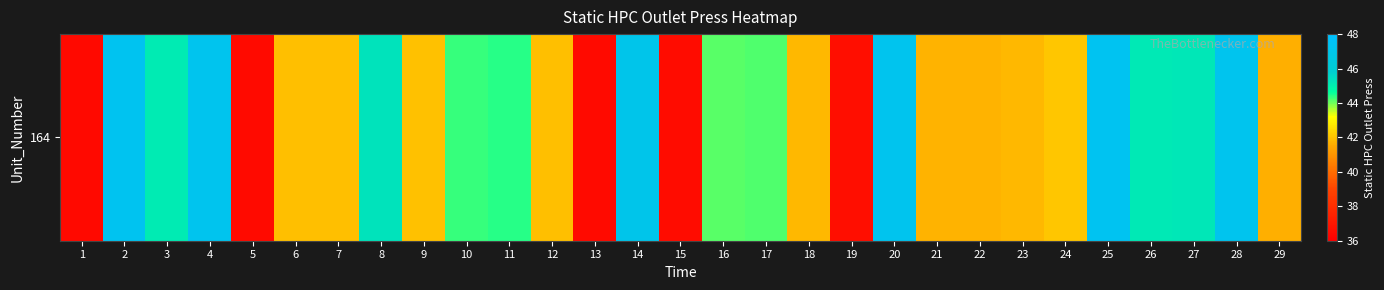

List the labels in order of value, largest first.

25, 2, 4, 20, 28, 14, 8, 27, 26, 3, 11, 10, 17, 16, 24, 9, 7, 6, 12, 18, 23, 22, 21, 29, 19, 15, 5, 13, 1